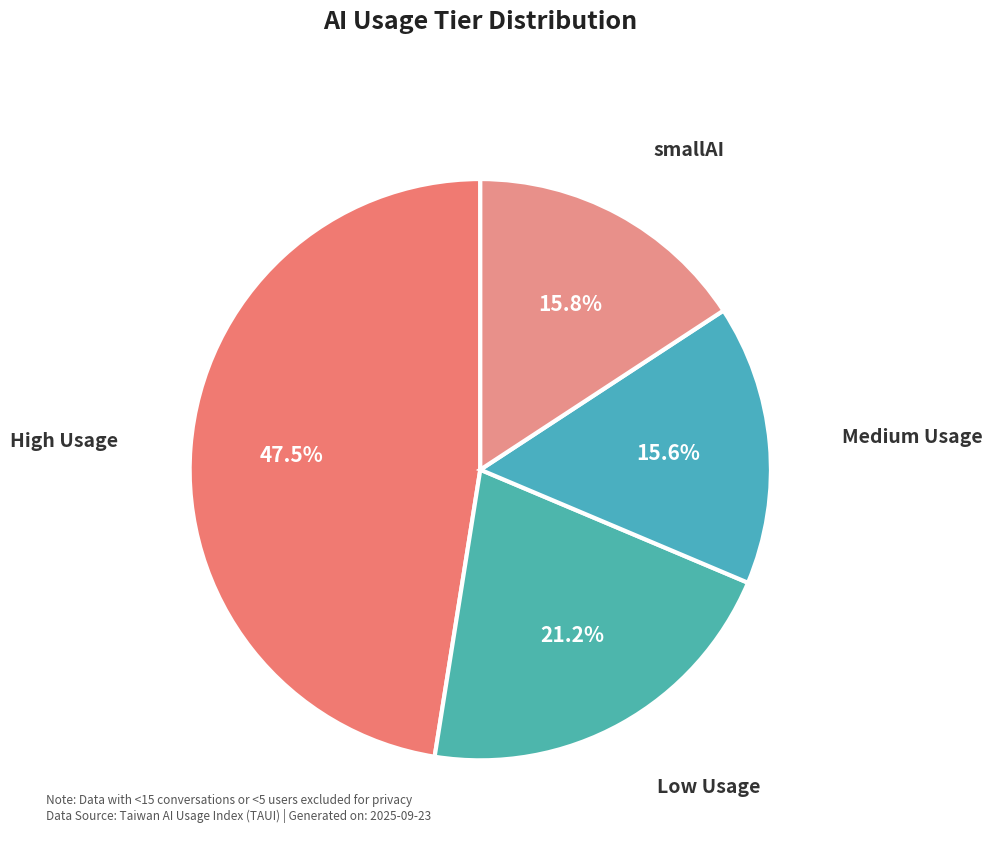

How many slices are in this pie chart?

4